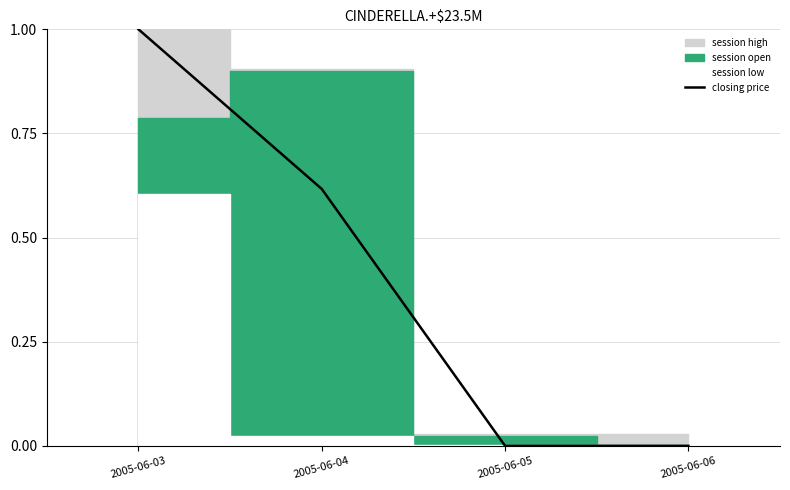

At which label is the value closest to 0?

2005-06-05